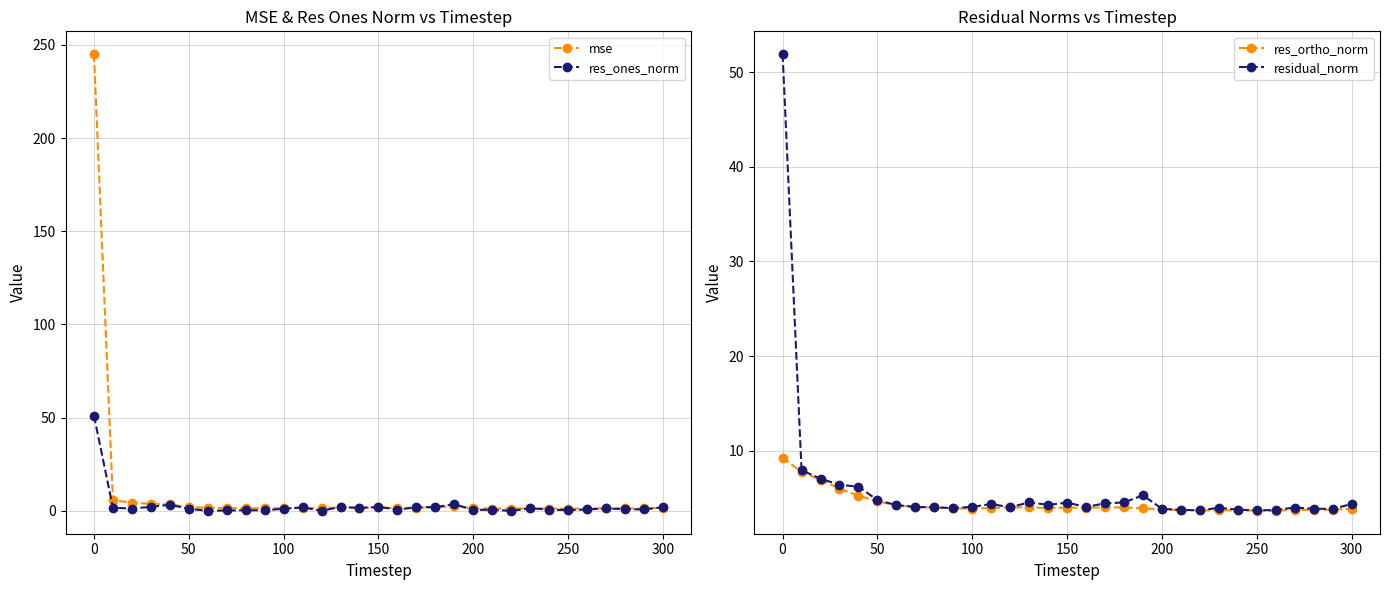

Which series has the largest total across all categories?

mse